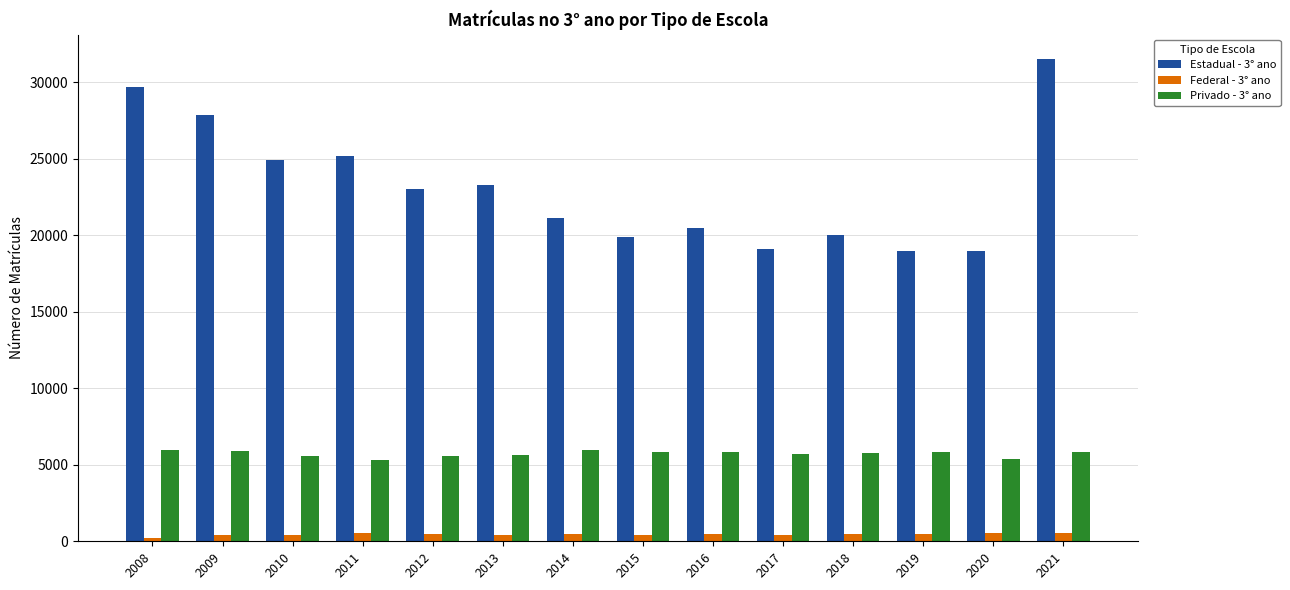

Which series has the largest total across all categories?

Estadual - 3° ano